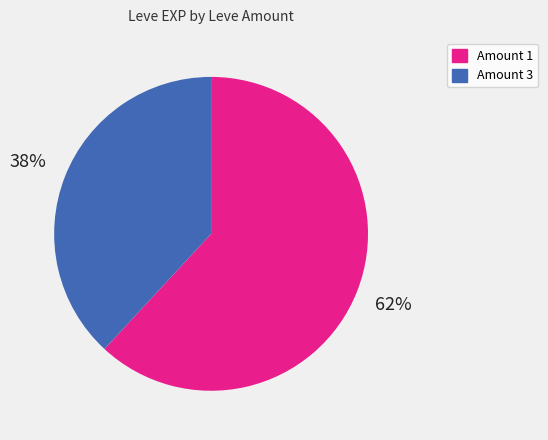

Is there any slice that represents more than half of the pie?

Yes